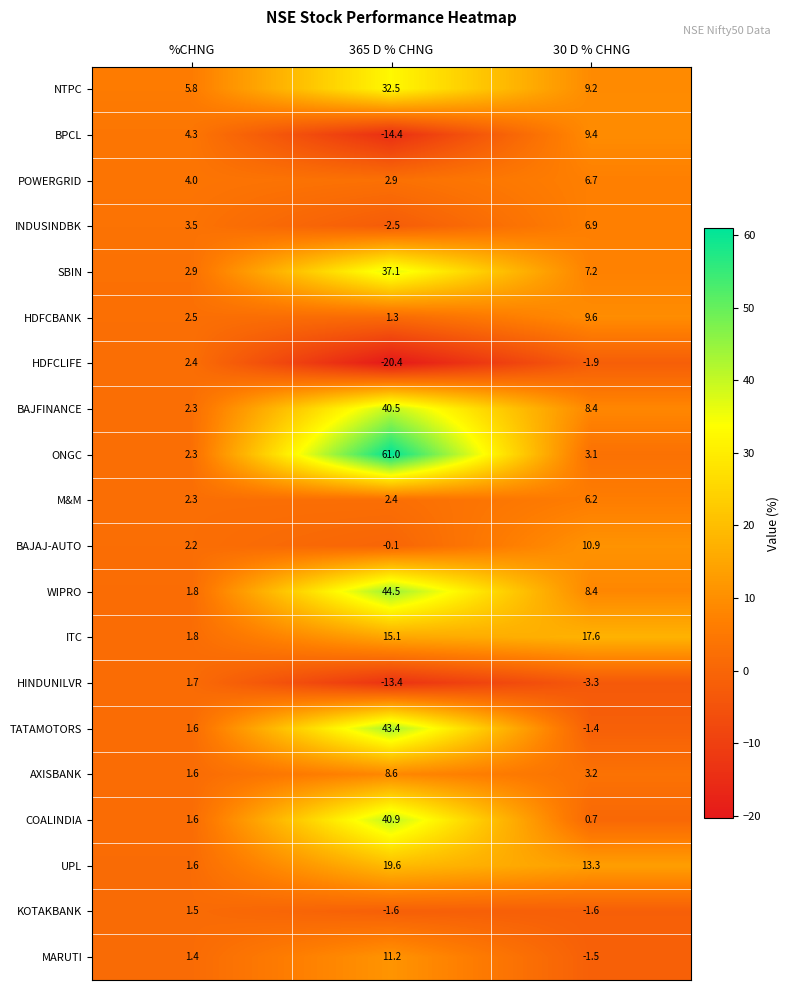

Which label corresponds to the smallest value in the chart?

365 D % CHNG